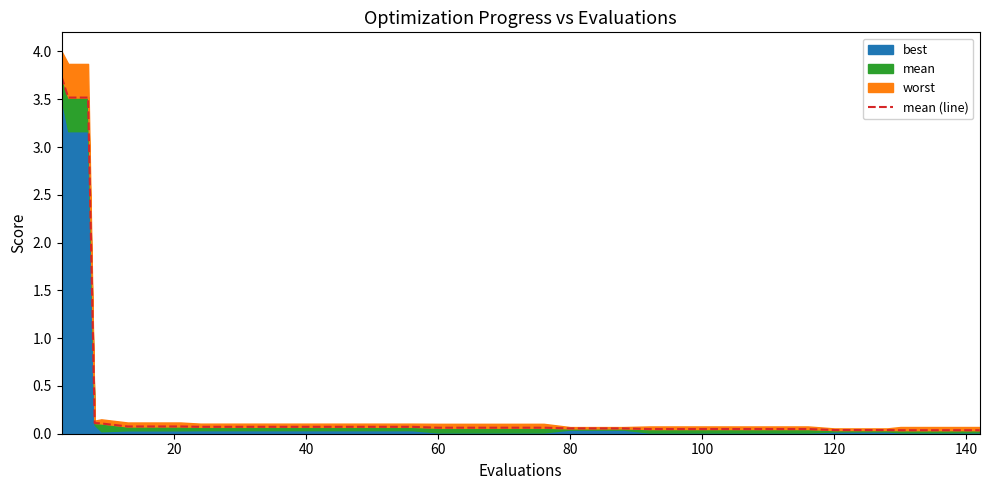

True or false: the data shows 0.1 at 80.

True